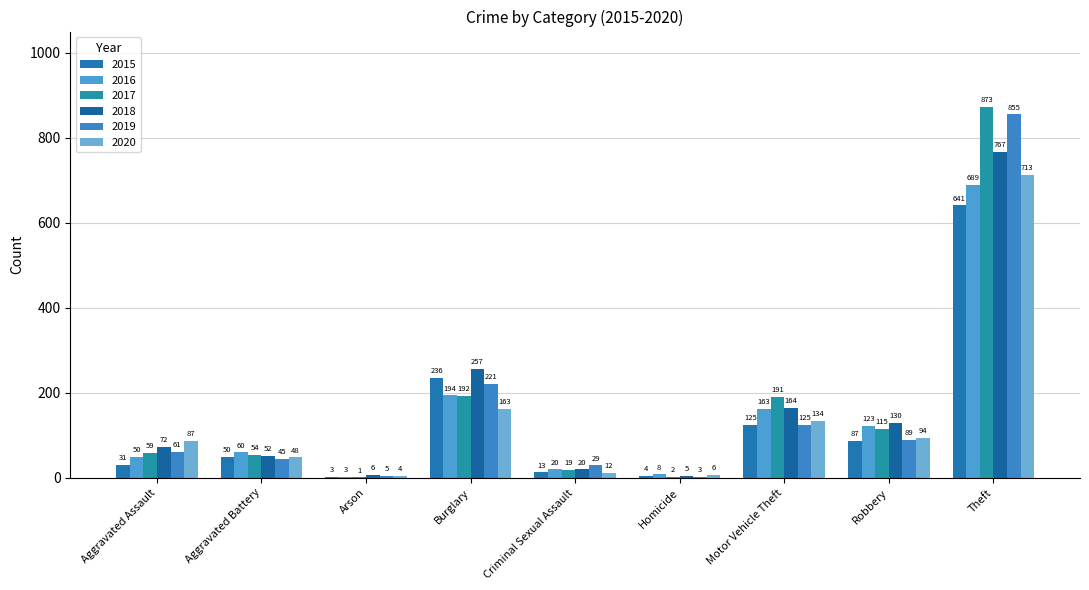

The 2015 series shows 87 at Robbery. True or false?

True